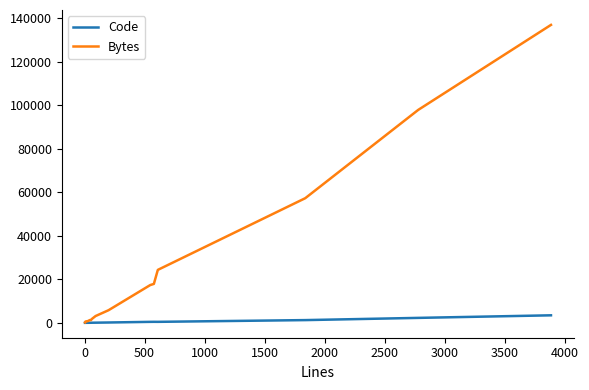

Which series has the largest total across all categories?

Bytes